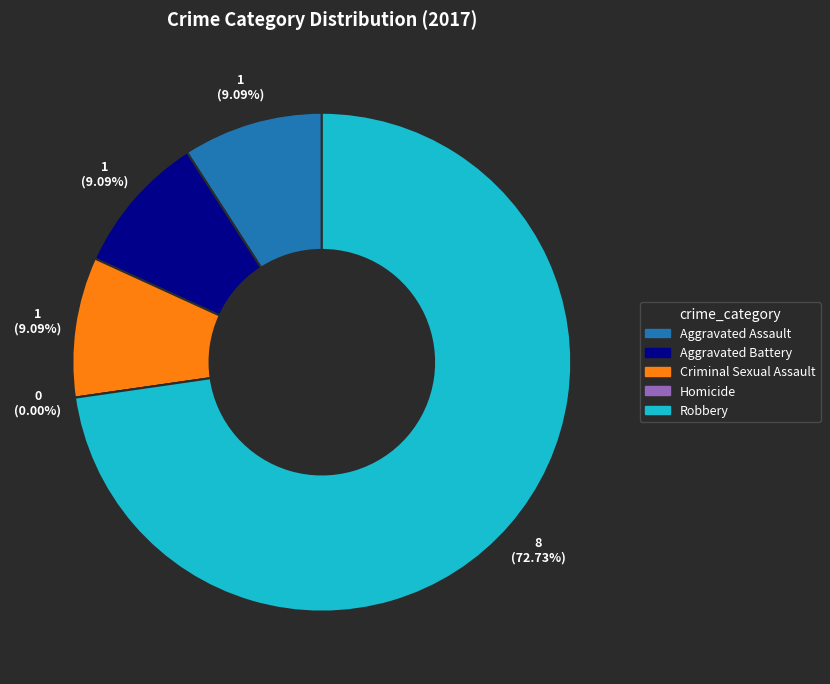

What is the majority slice?

Robbery